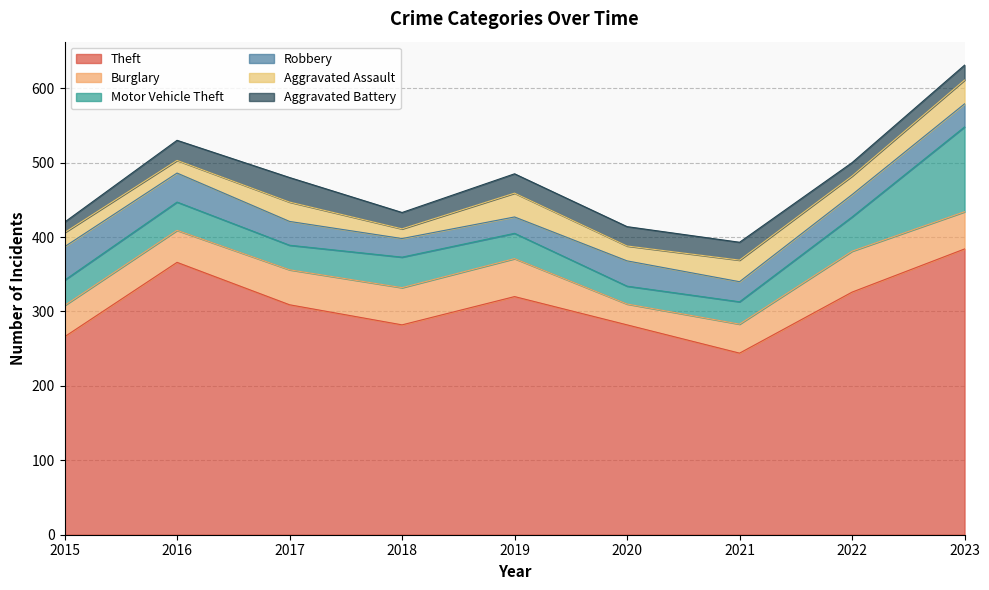

At which category is the sum across all series the highest?

2023